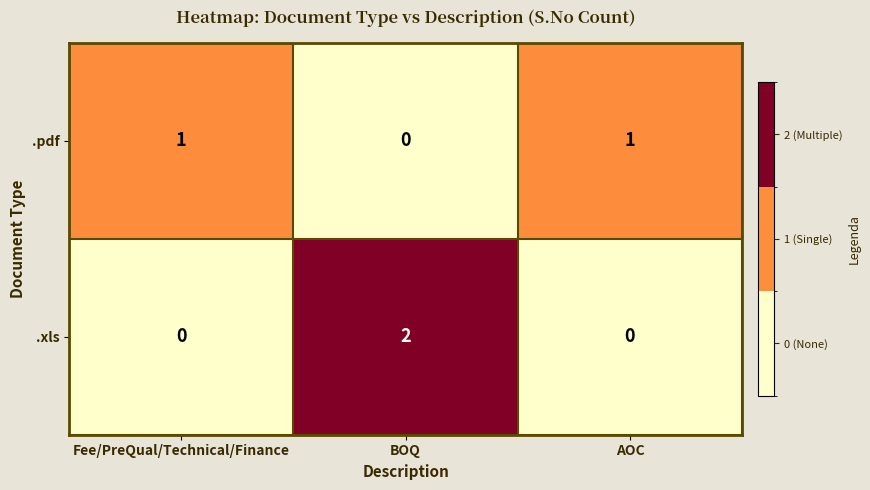

Rank the series by their maximum value, from highest to lowest.

.xls, .pdf